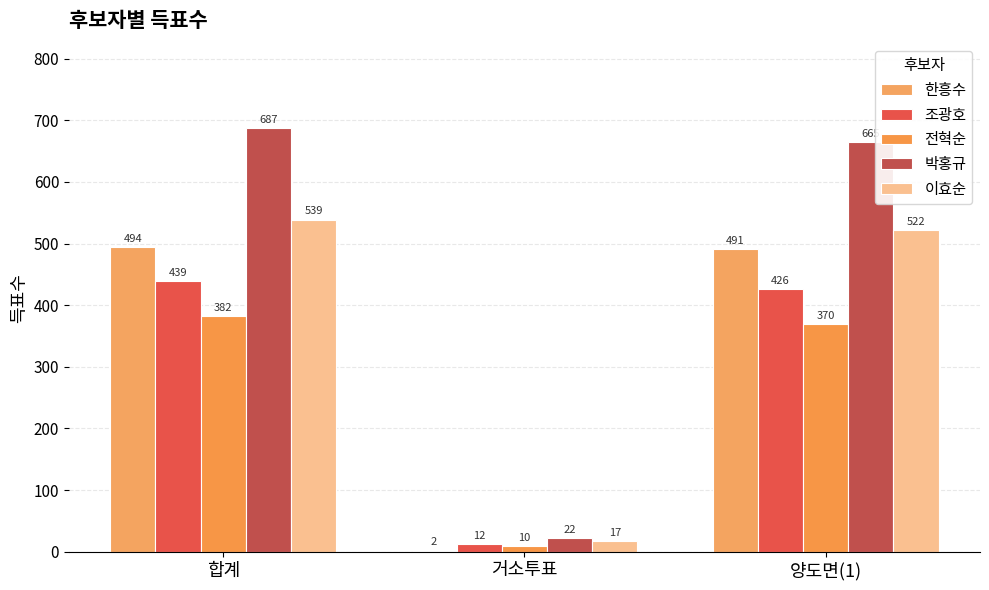

What is the difference between the 한흥수 values at 거소투표 and 양도면(1)?

489